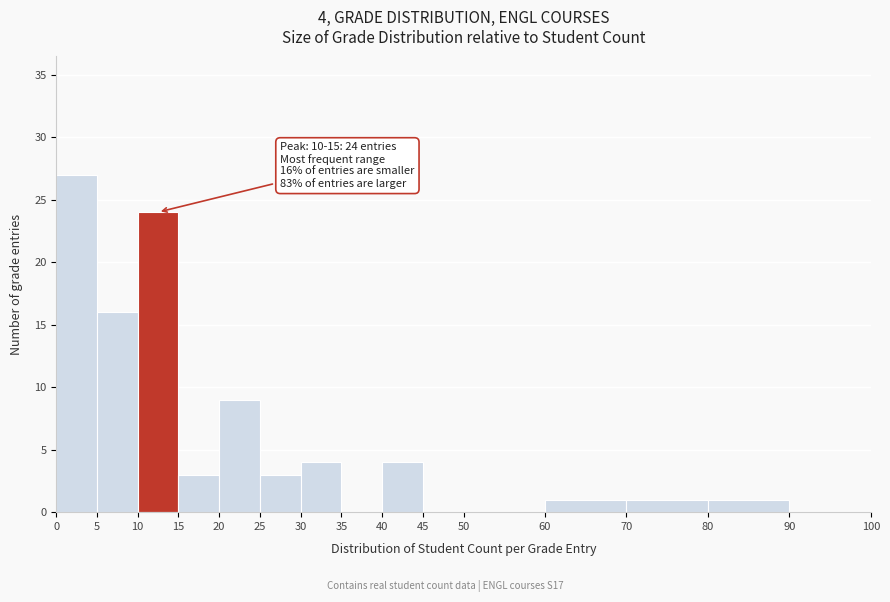

Which range on the x-axis has the tallest bar?

0 to 5